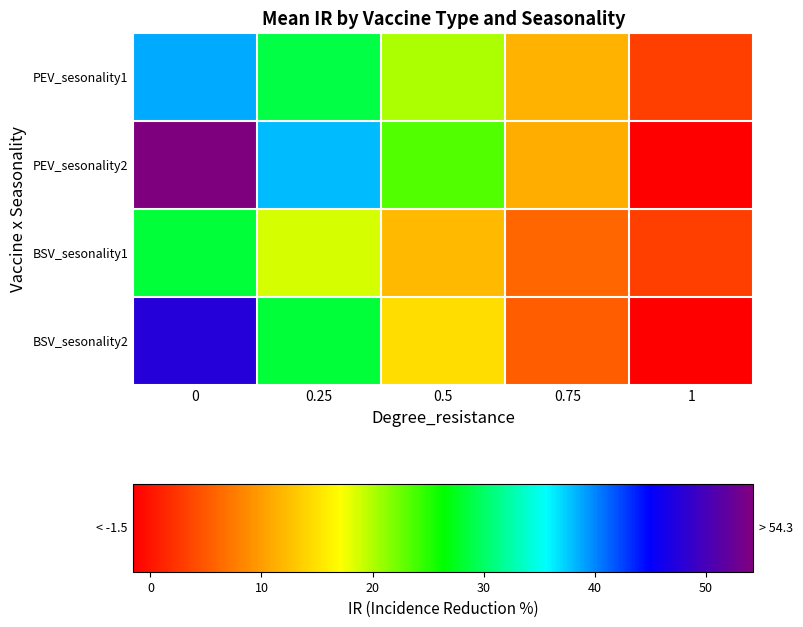

Which series has the widest spread of values?

PEV_sesonality2